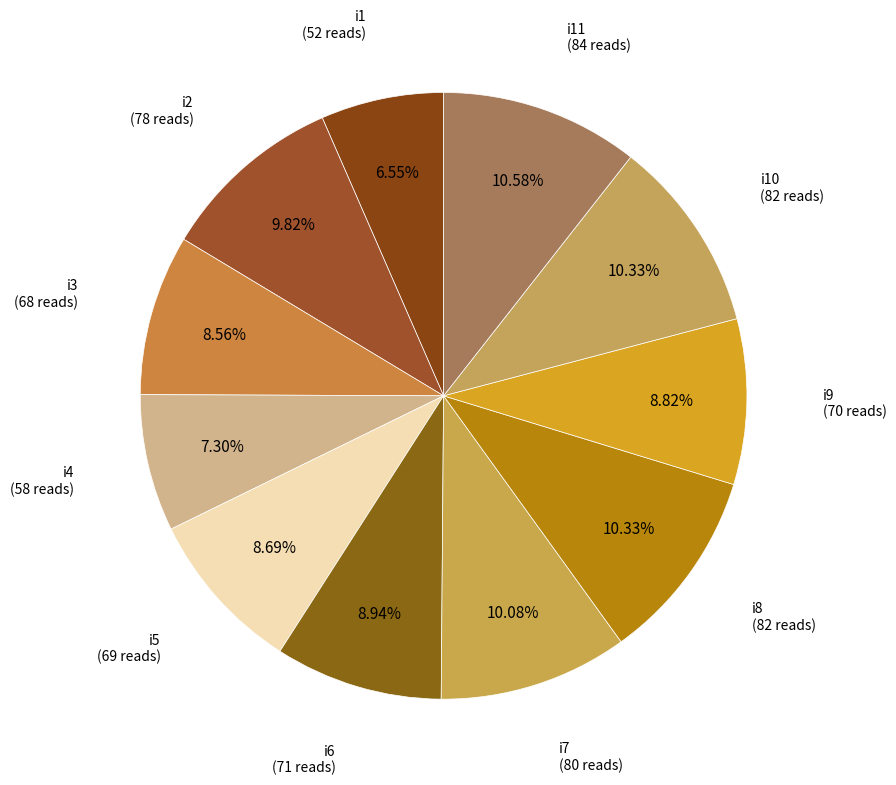

What percentage do i9 and i8 together represent?

19.1%